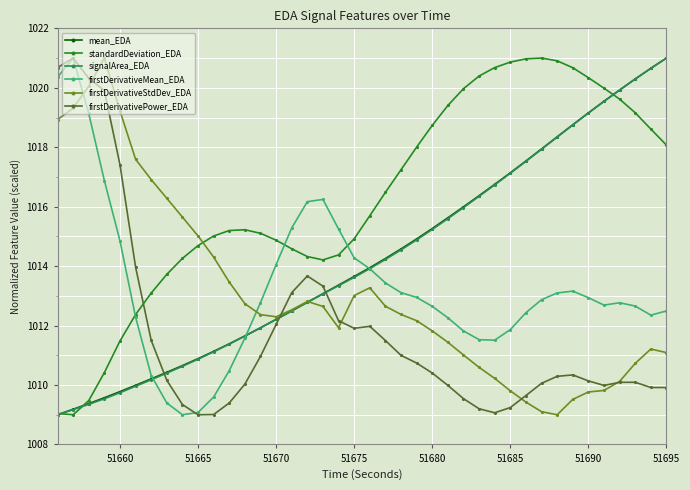

What is the maximum value for signalArea_EDA?

1021.0